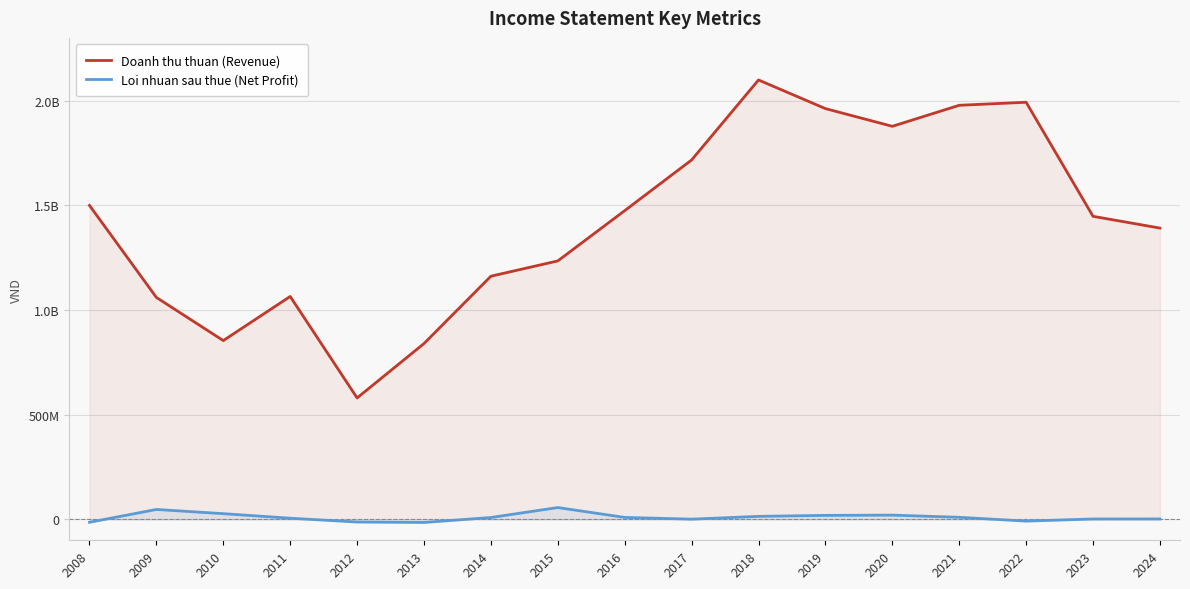

What is the minimum value shown in the chart?

-14833415